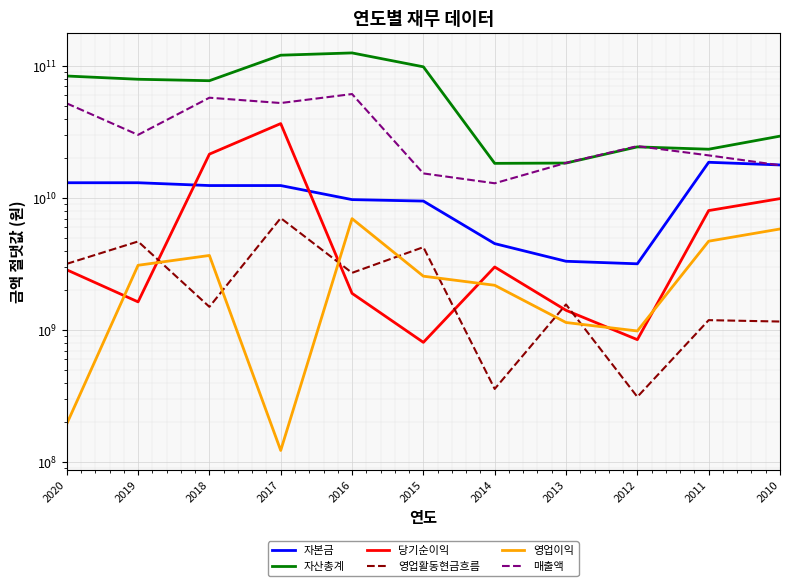

The value of 당기순이익 at 2016 is 1899495989. True or false?

True